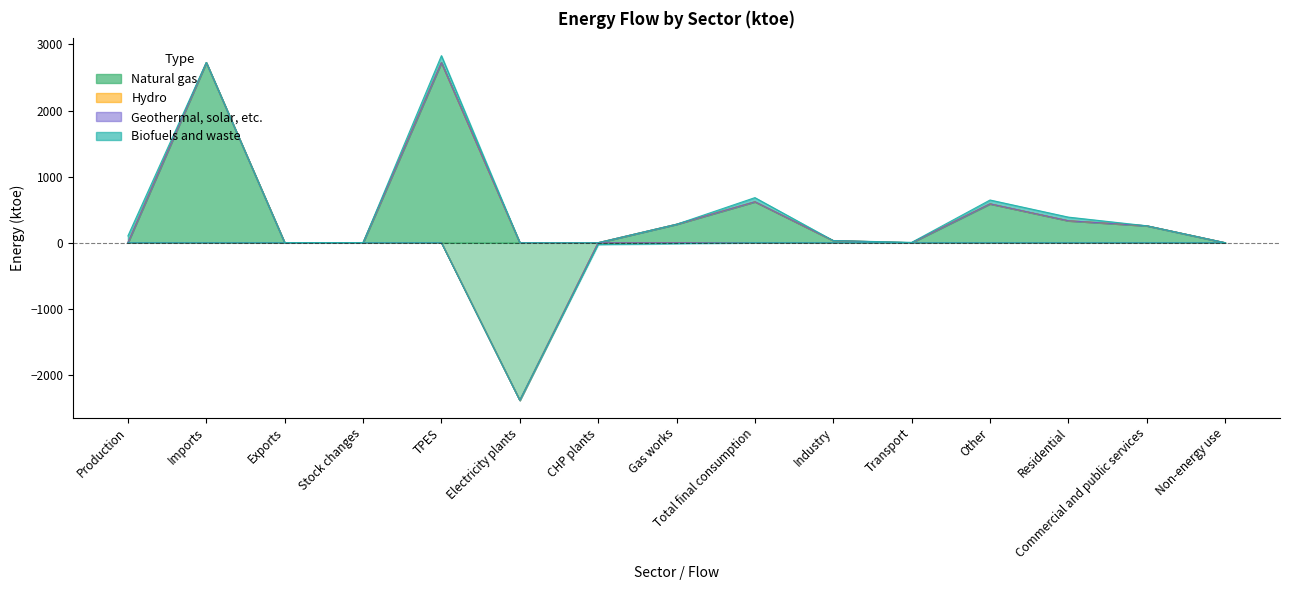

At which category is the sum across all series the highest?

TPES